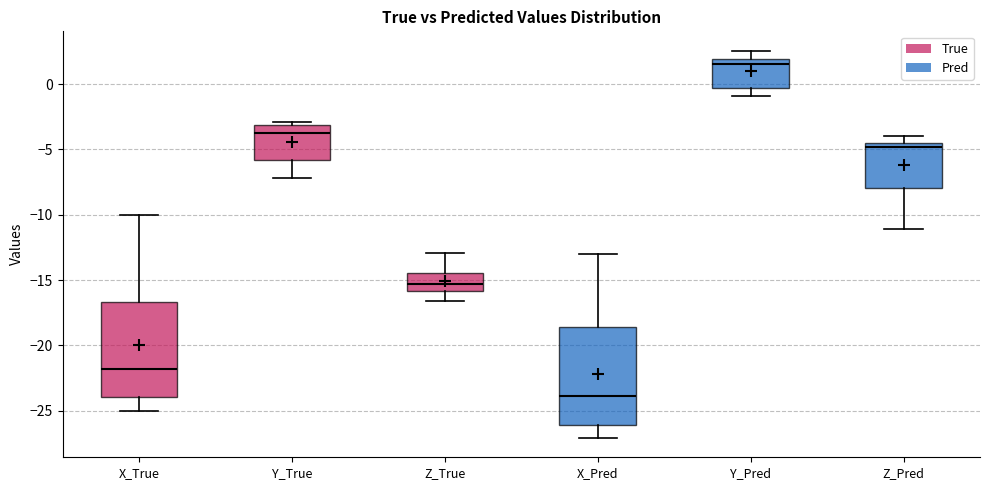

Which box's median line is the highest?

Y_Pred